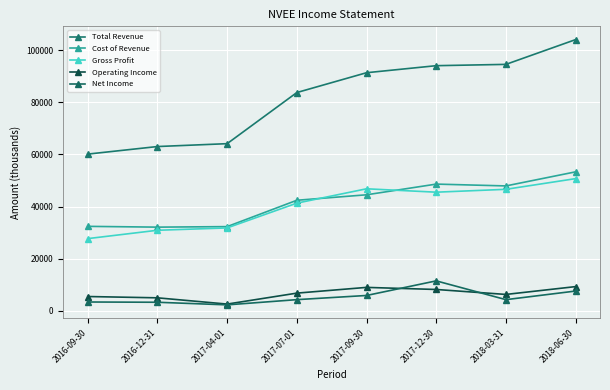

What position from the right is 2016-12-31?

7